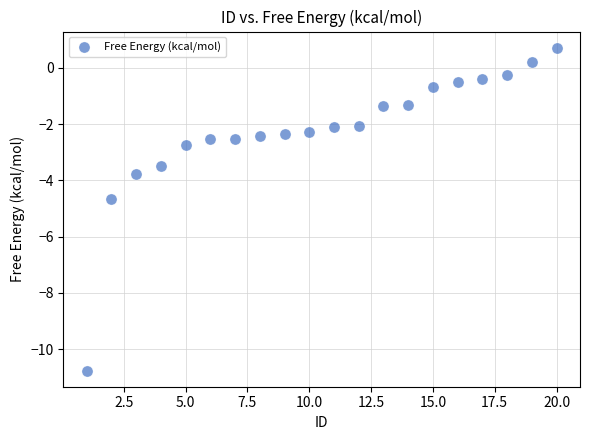

What is the range of X values (max minus min)?

19.0